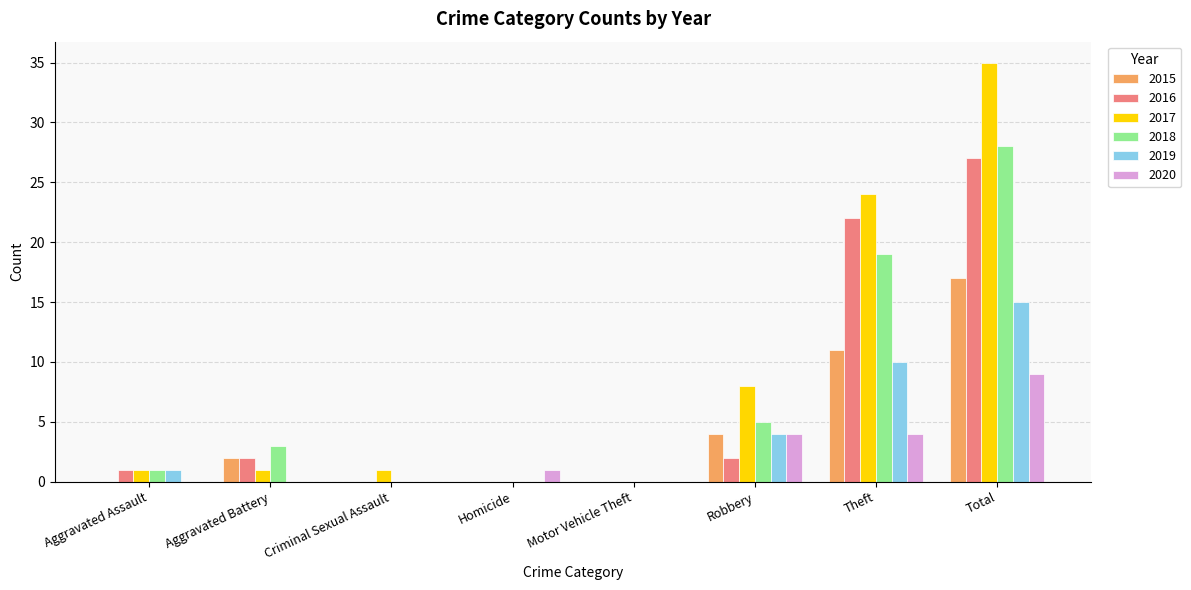

Are the bars horizontal?

No